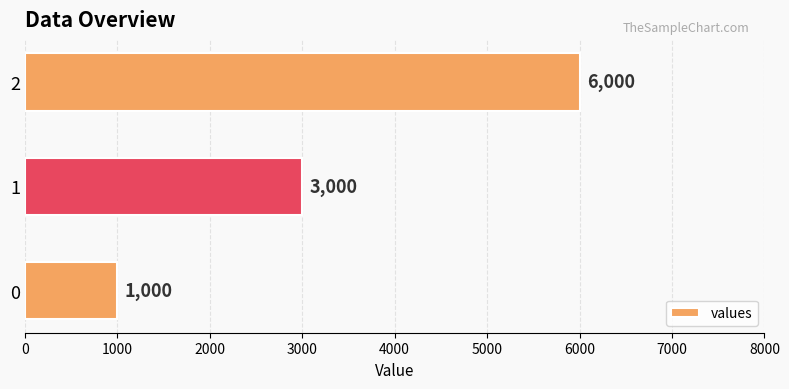

What is the difference between the maximum and second lowest values?

3000